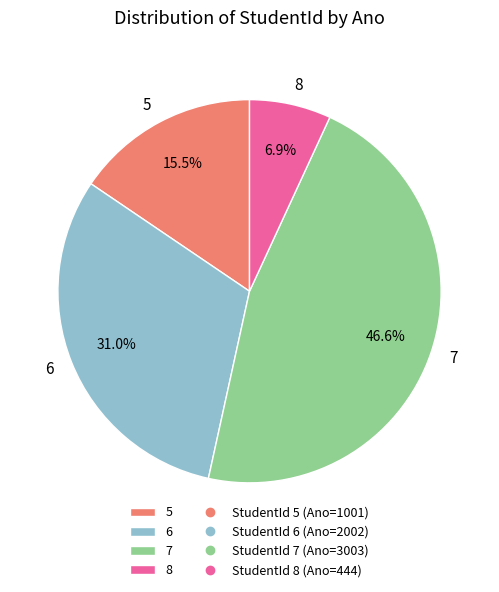

To the nearest percent, what is the combined percentage of 7 and 6?

78%